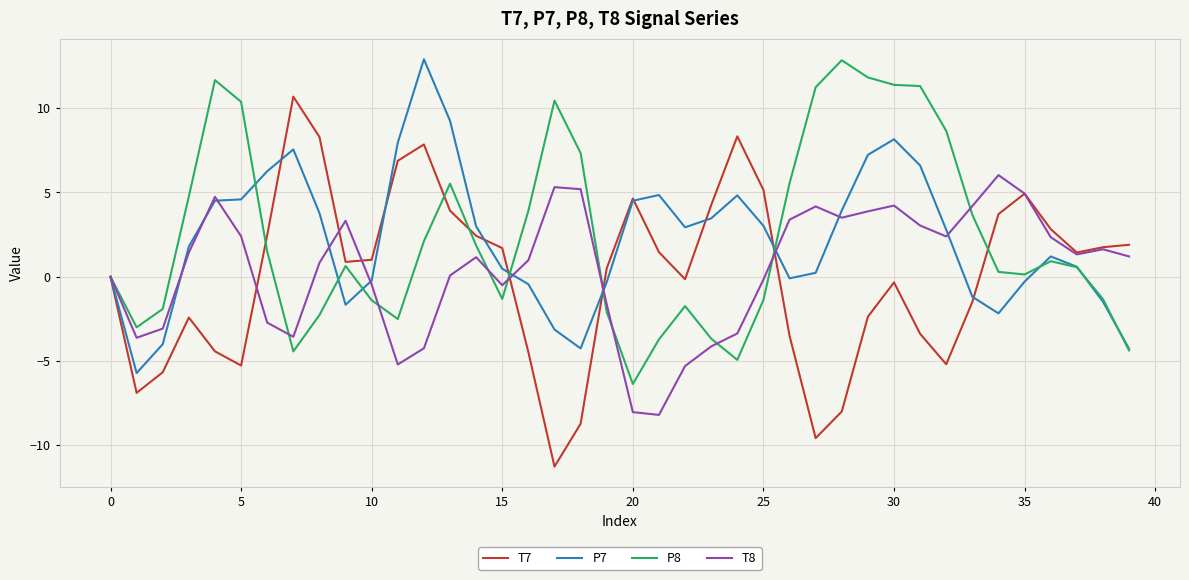

Which series has the largest range (max minus min)?

T7